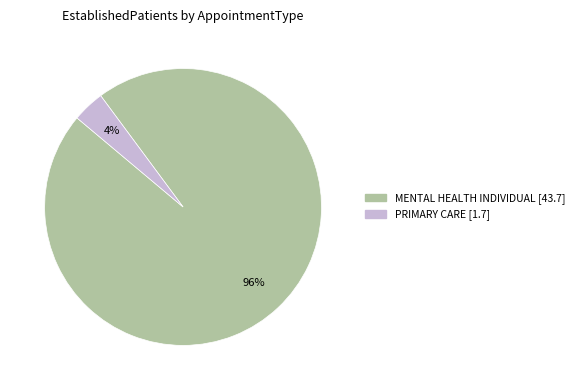

What is the smallest slice in the pie chart?

PRIMARY CARE